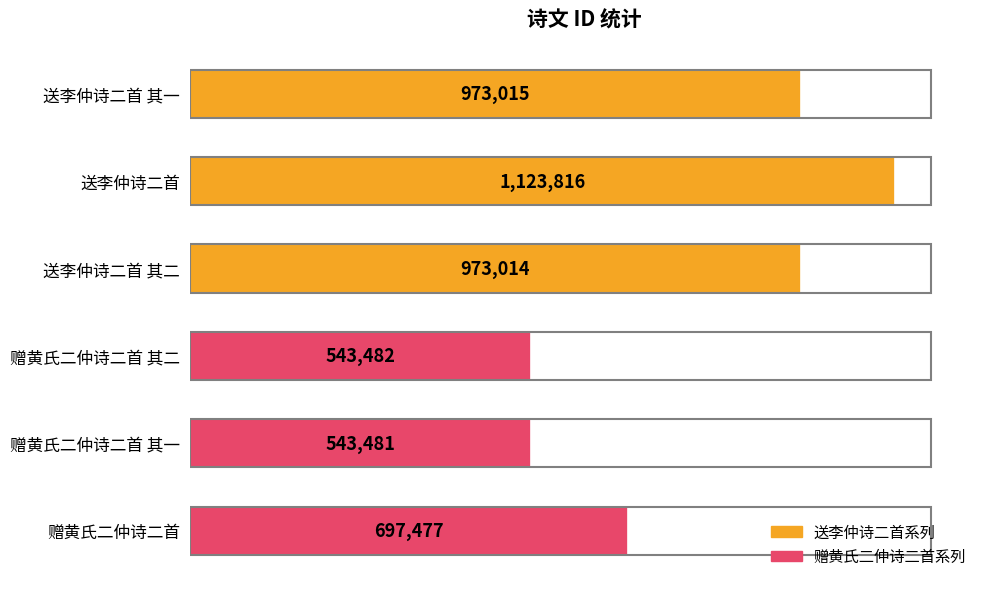

Are the bars horizontal?

Yes